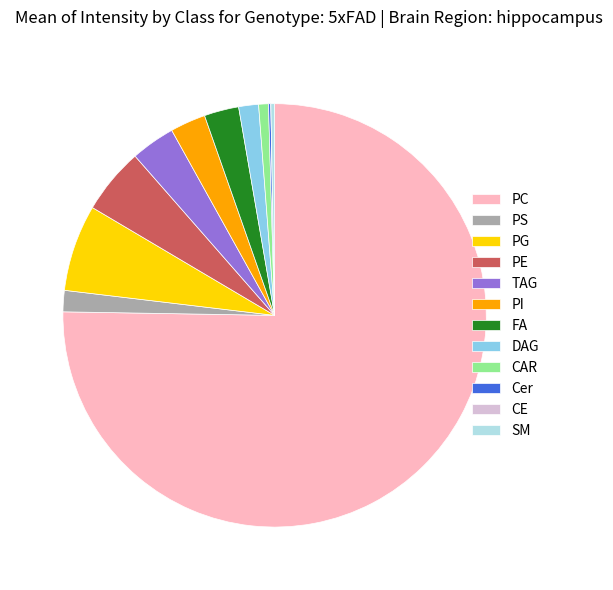

Is it true that TAG is 10% of the pie?

False